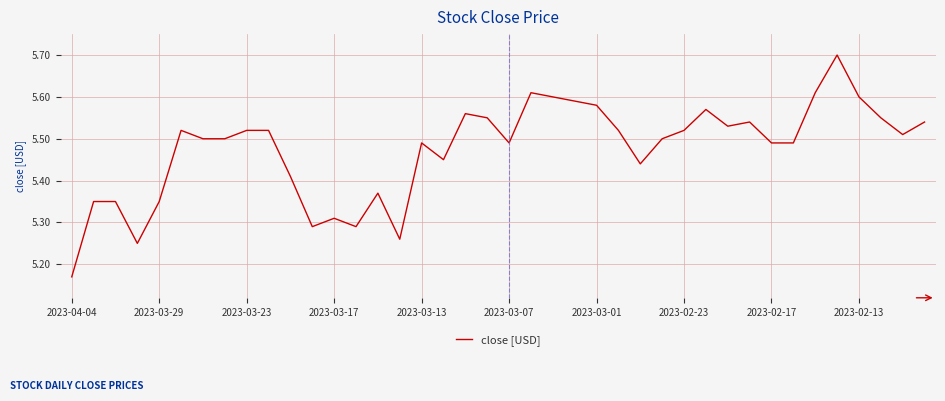

What is the greatest value displayed?

5.7